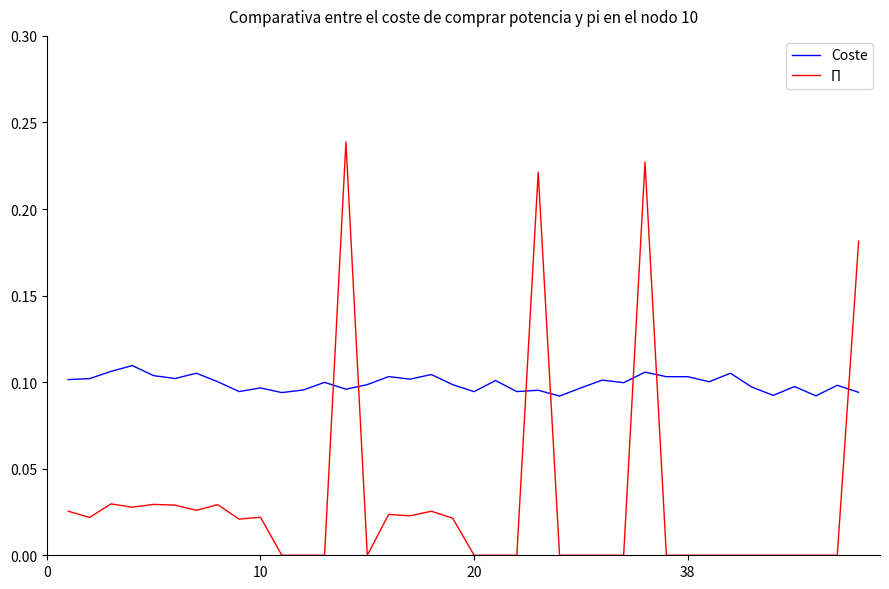

True or false: Coste has more than 2 interior local peaks.

True